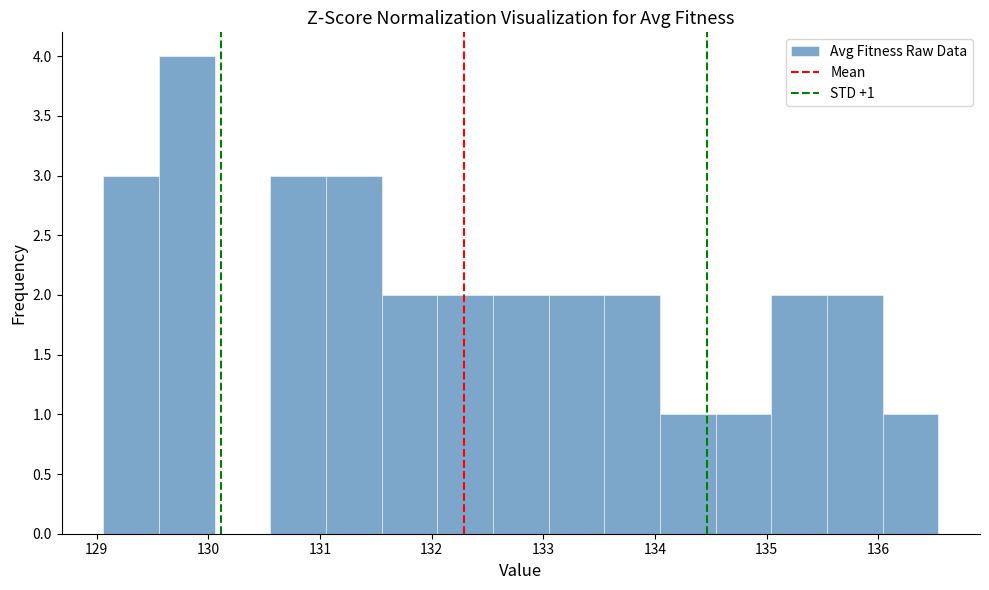

Which range on the x-axis has the tallest bar?

129.6 to 130.1